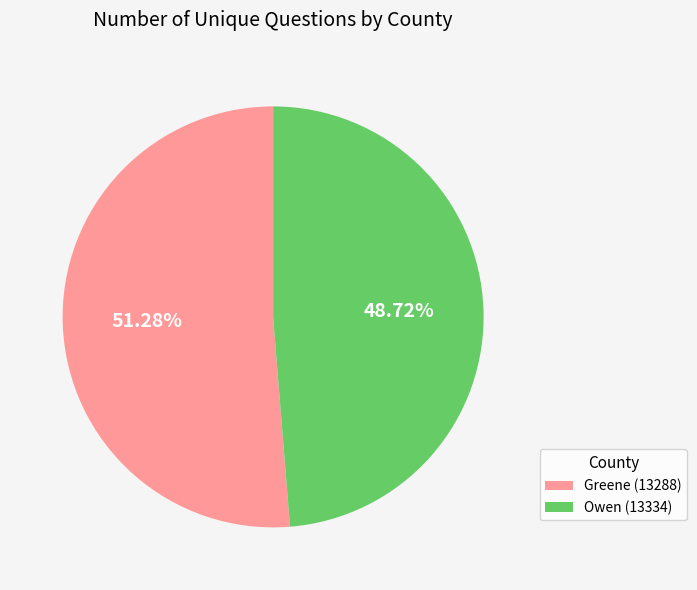

What is the smallest slice in the pie chart?

Owen (13334)